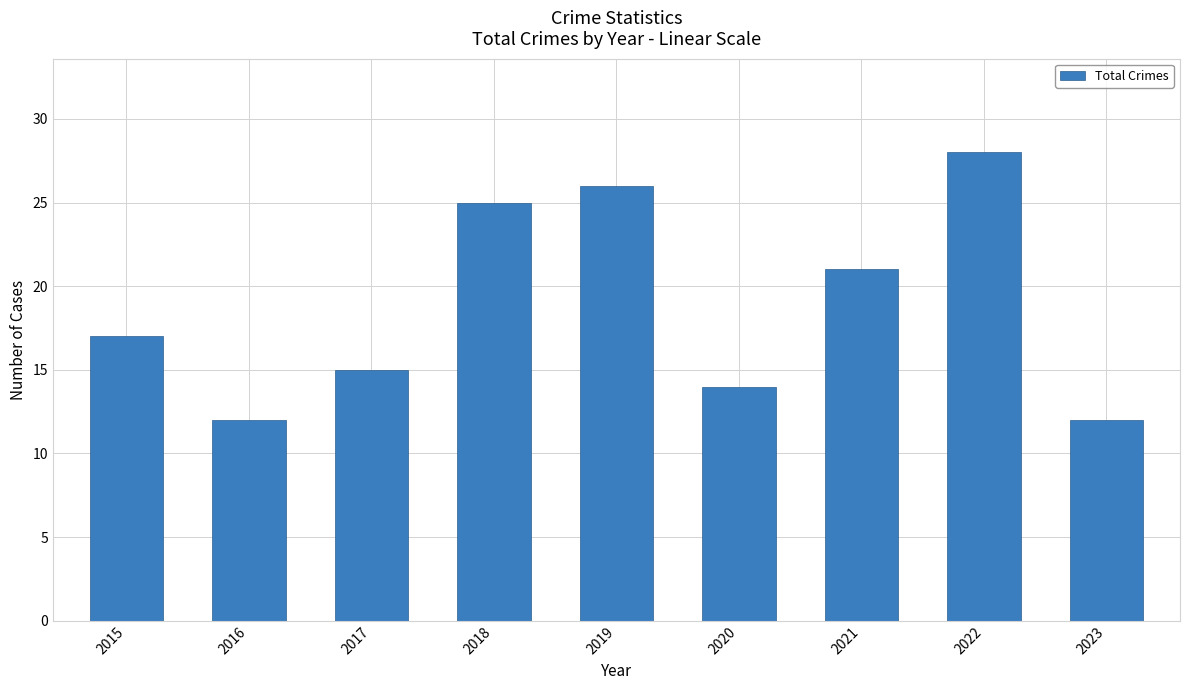

What is the value of the 1st bar from the left?

17